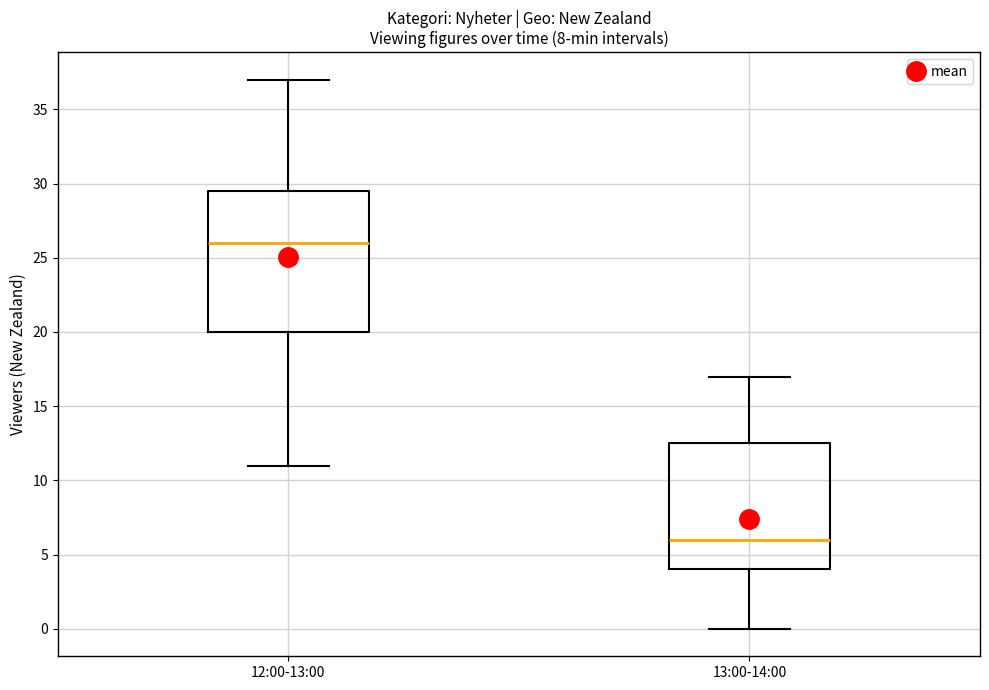

Which box is the tallest, from its lower edge to its upper edge?

12:00-13:00